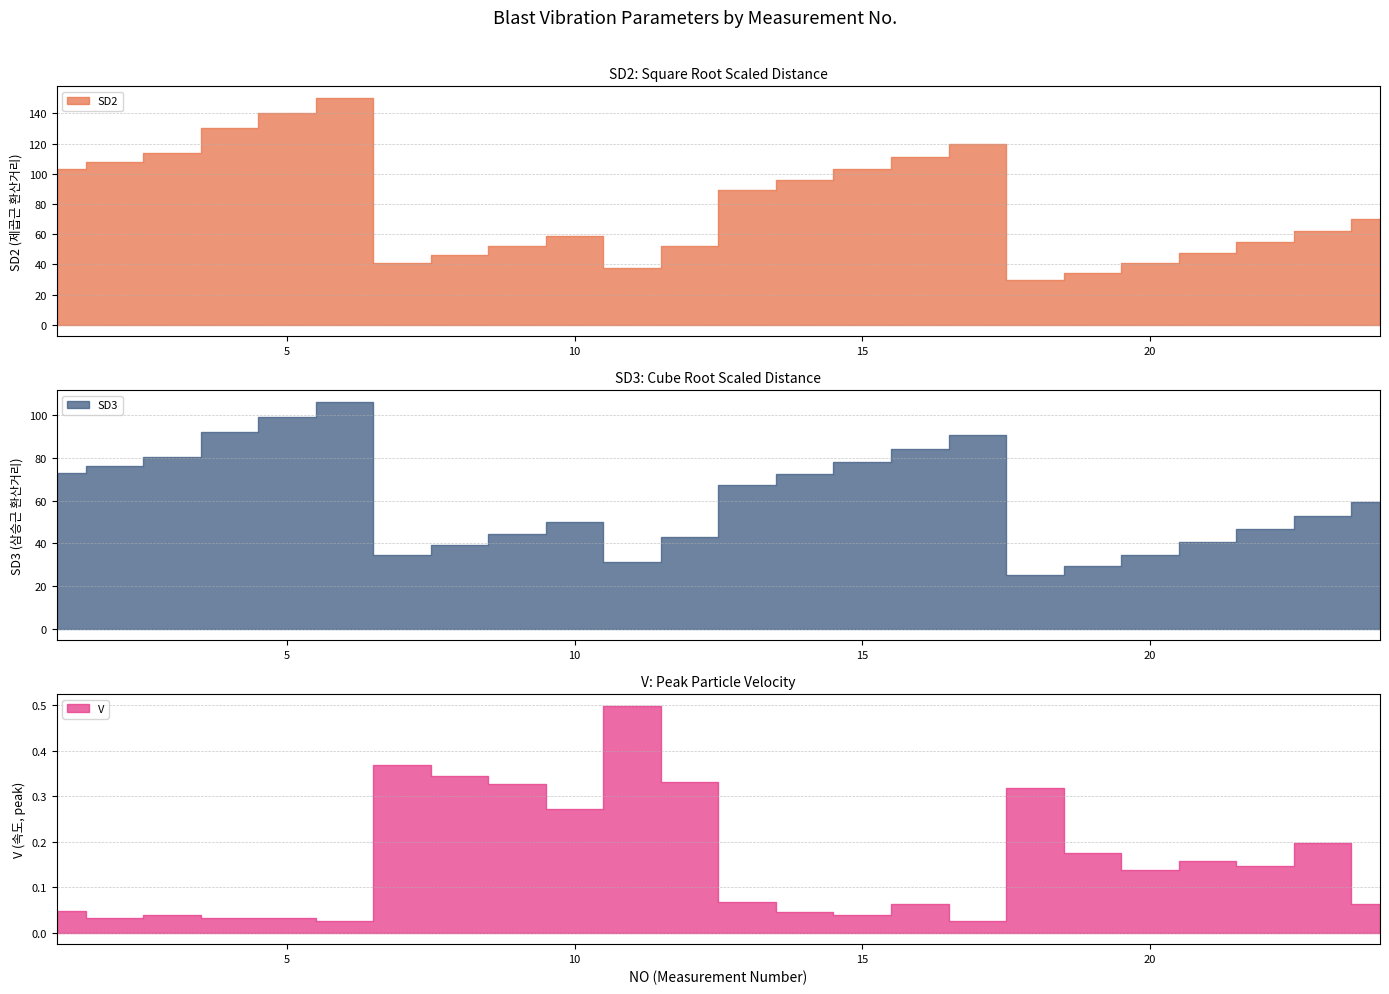

What are all the series names shown in the legend?

SD2, SD3, V